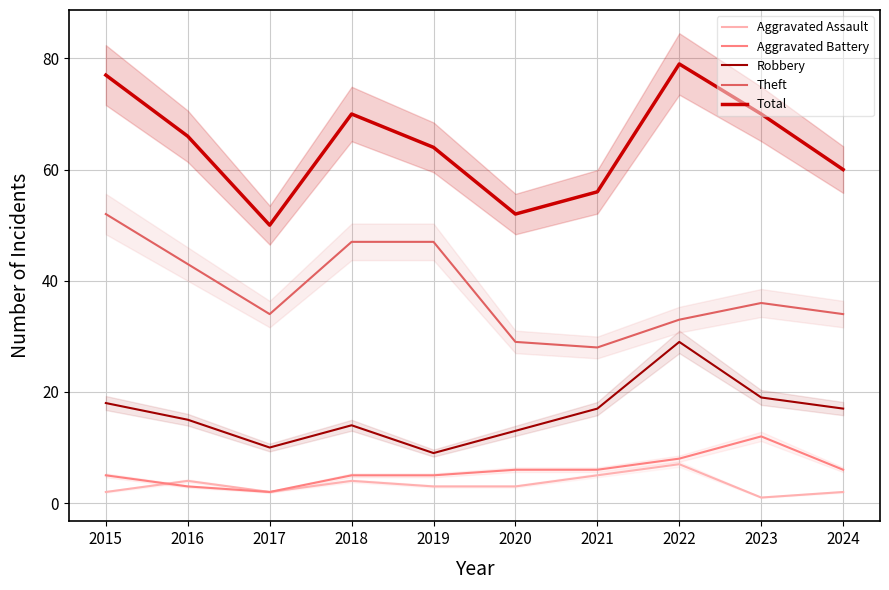

Which series has the largest range (max minus min)?

Total